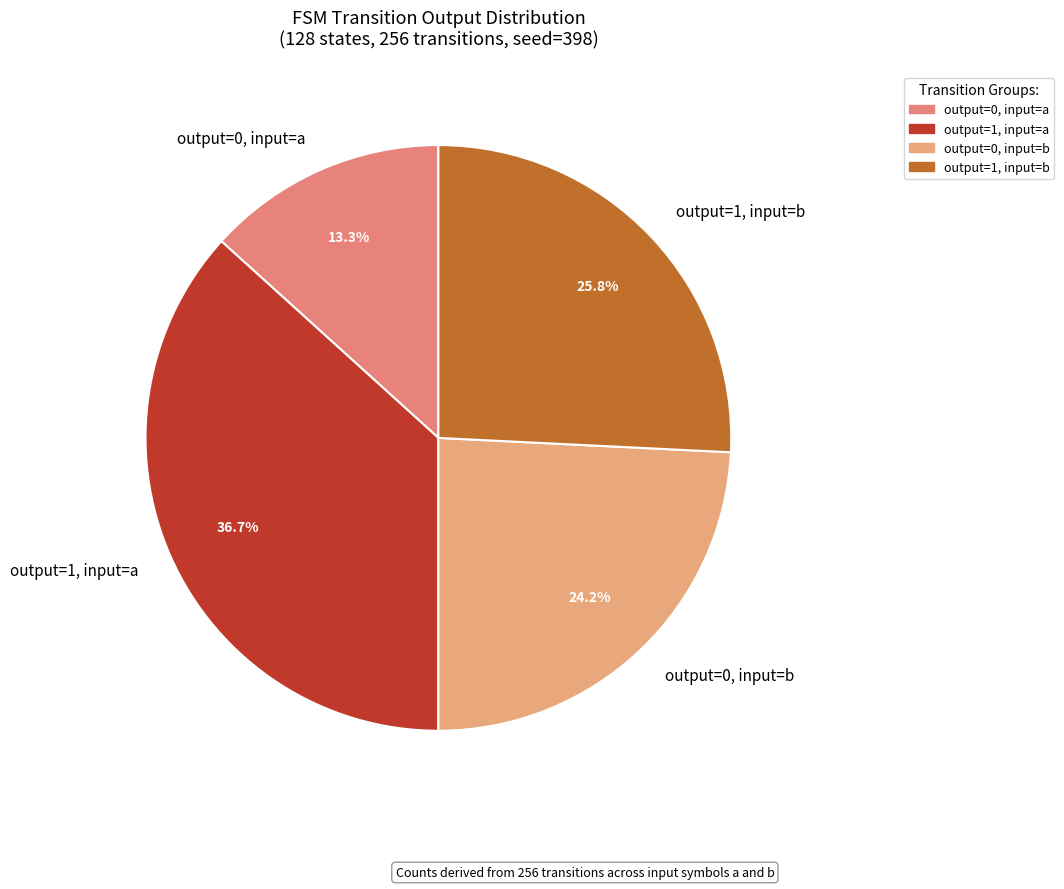

Rank the categories by value from highest to lowest.

output=1, input=a, output=1, input=b, output=0, input=b, output=0, input=a